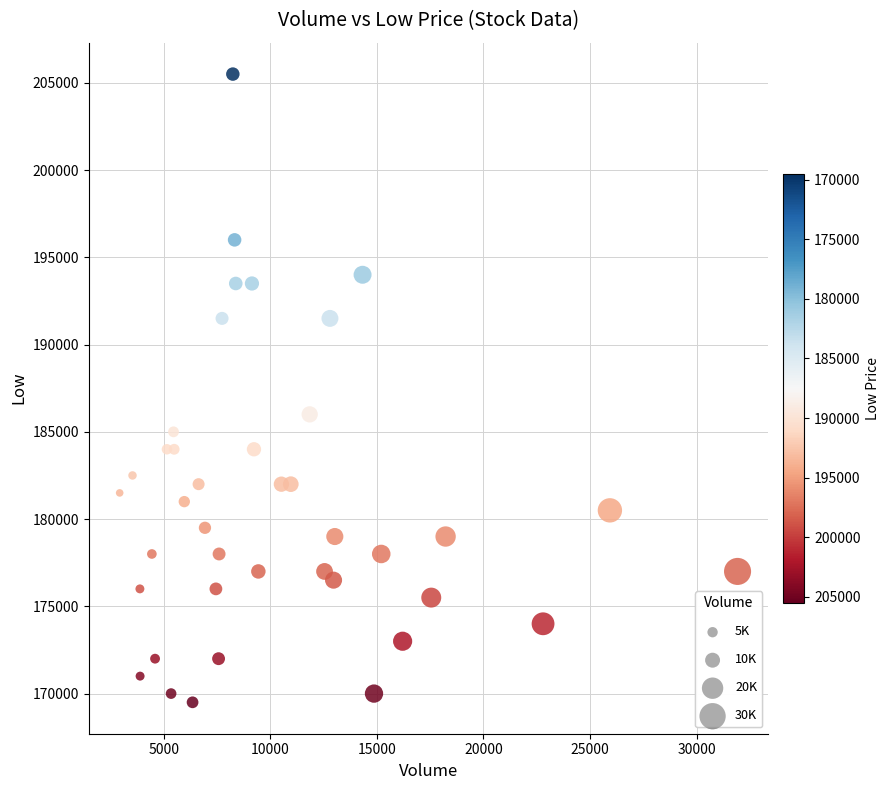

What is the range of X values (max minus min)?

28982